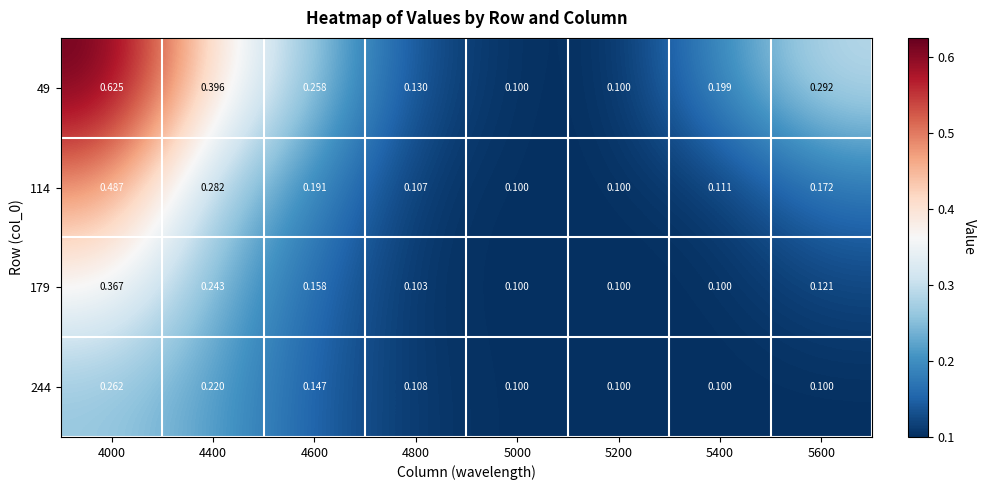

How many data points does each series have?

8